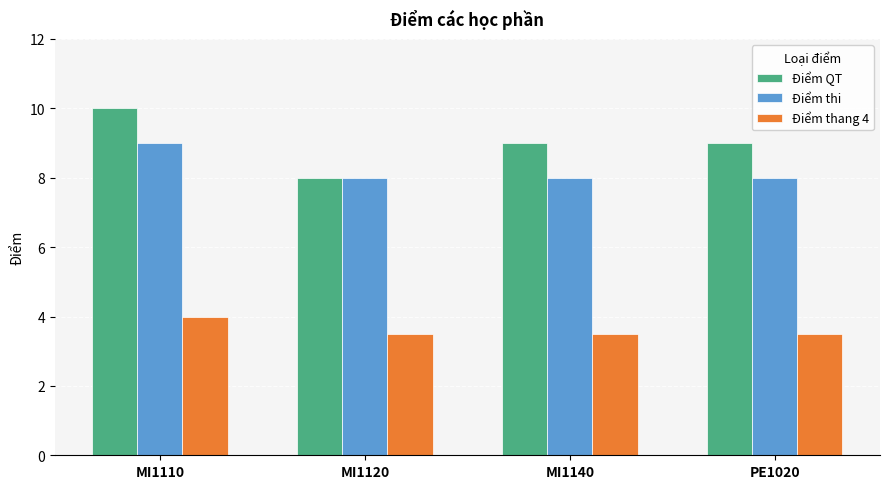

How many bars are there in total?

12